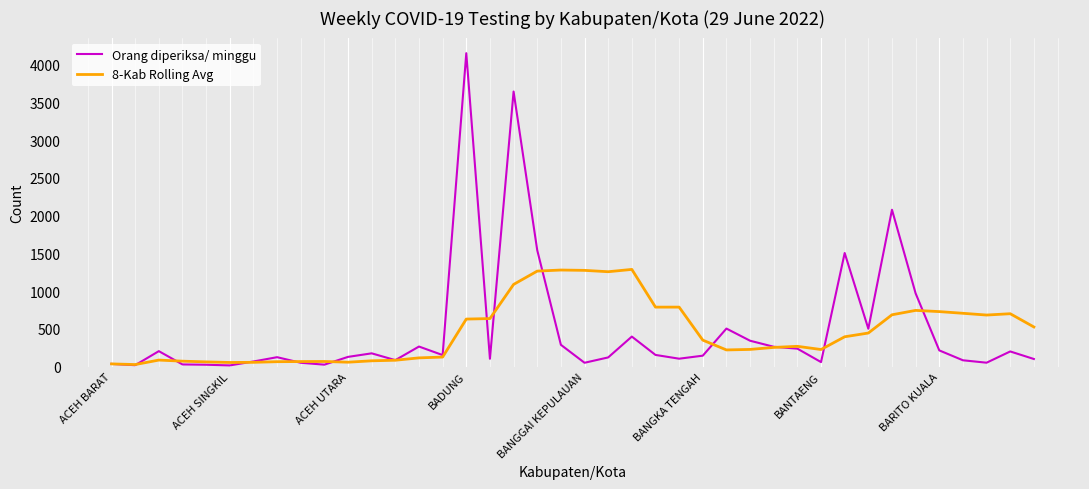

Rank the series by their maximum value, from lowest to highest.

8-Kab Rolling Avg, Orang diperiksa/ minggu